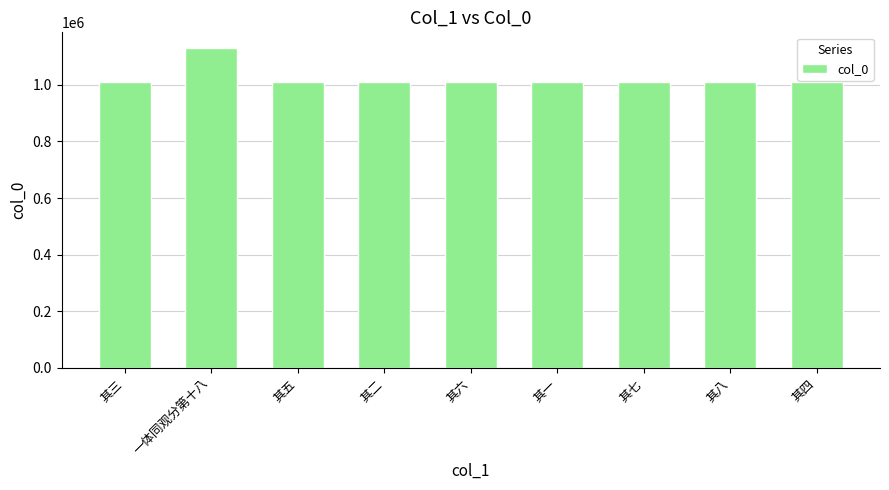

What is the change in value from 其一 to 其四?

-477